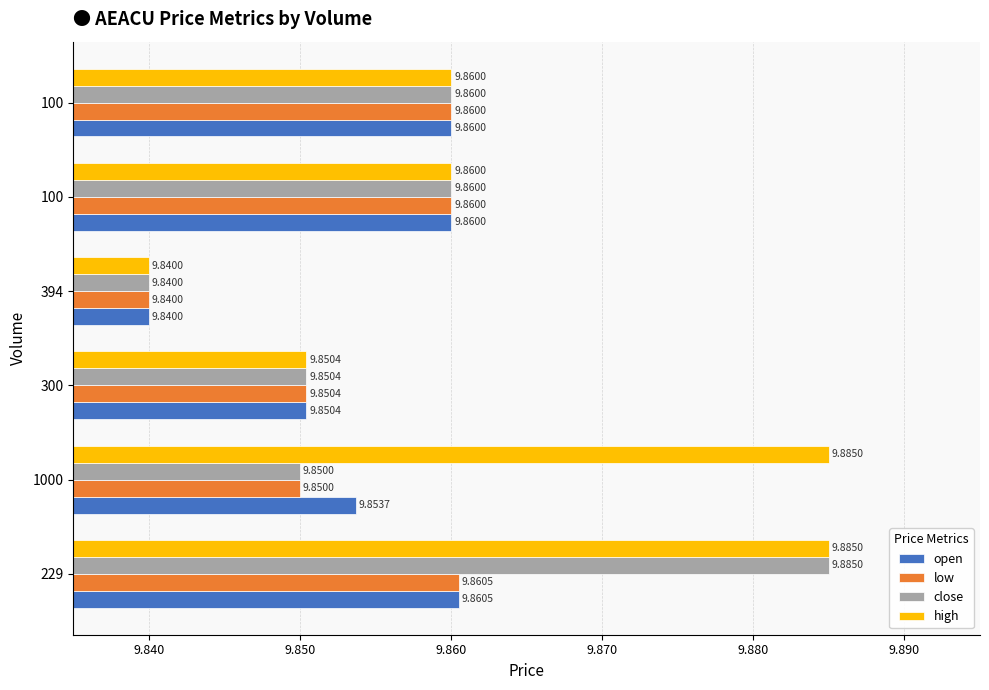

Reading left to right, what are all the values shown in this chart?

open: 9.9	9.9	9.9	9.8	9.9	9.9
low: 9.9	9.8	9.9	9.8	9.9	9.9
close: 9.9	9.8	9.9	9.8	9.9	9.9
high: 9.9	9.9	9.9	9.8	9.9	9.9